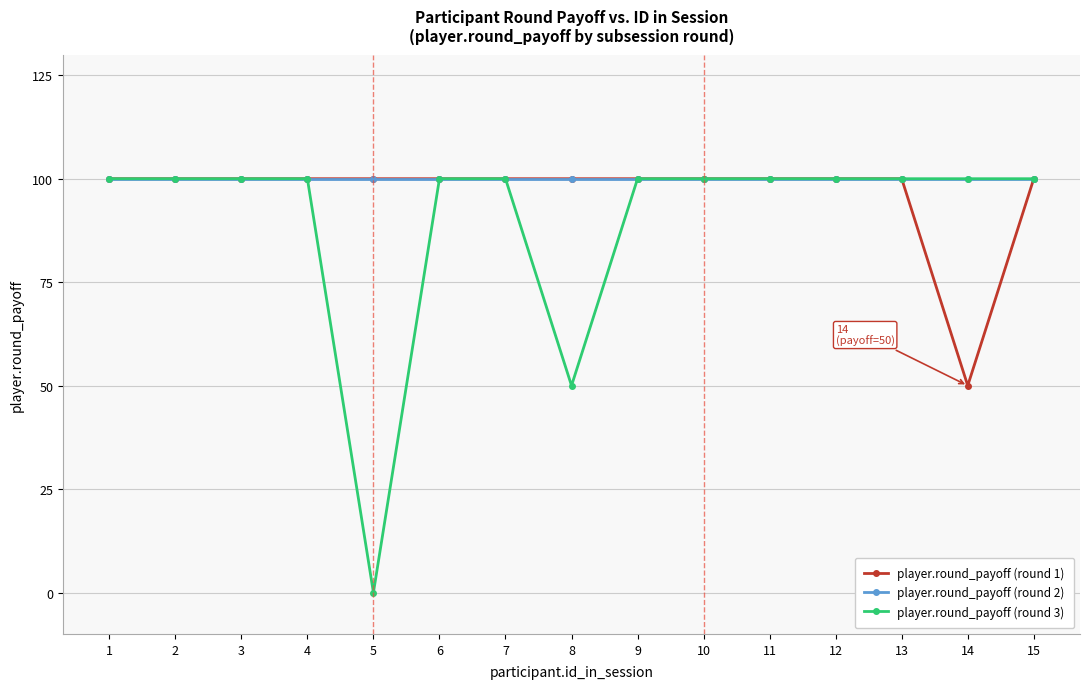

Reading right to left, extract all data points from this chart.

player.round_payoff (round 1): 100	50	100	100	100	100	100	100	100	100	100	100	100	100	100
player.round_payoff (round 2): 100	100	100	100	100	100	100	100	100	100	100	100	100	100	100
player.round_payoff (round 3): 100	100	100	100	100	100	100	50	100	100	0	100	100	100	100